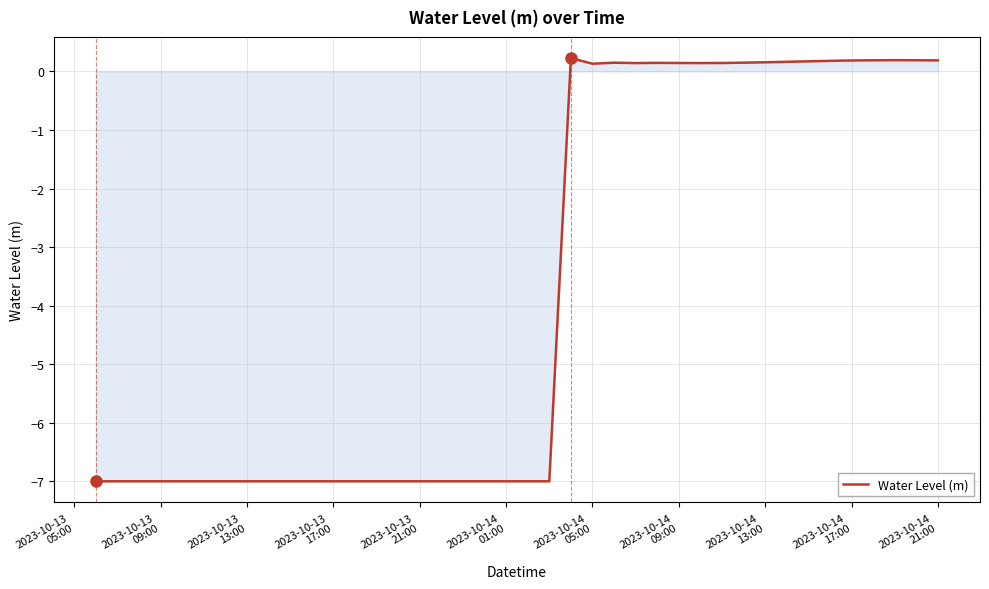

What is the sum of all values?

-151.0